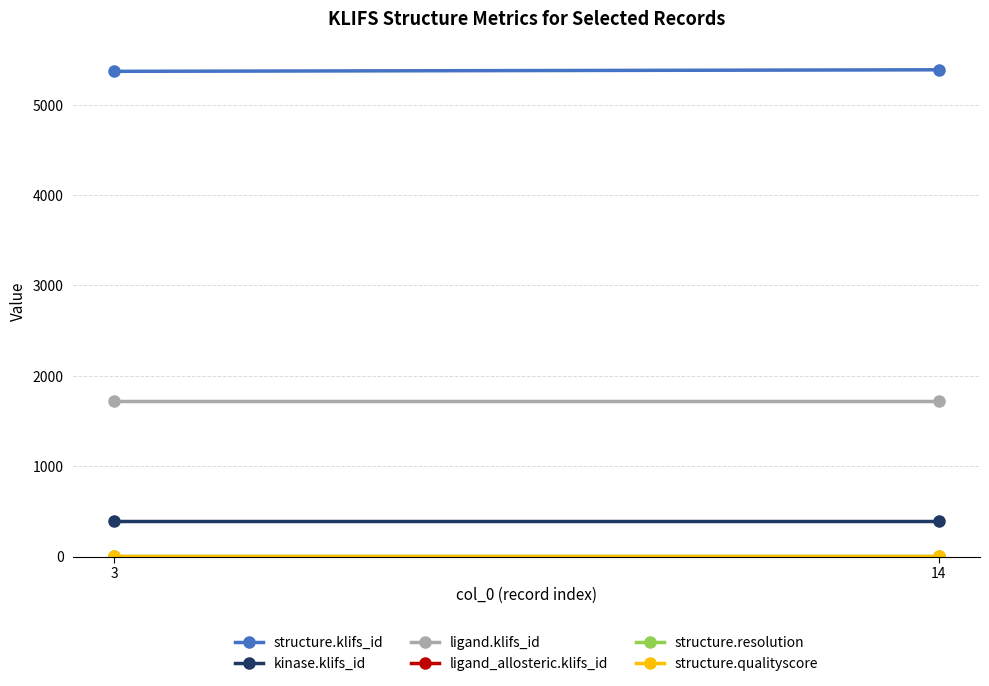

Is it true that structure.resolution equals 1.1 at 3?

False